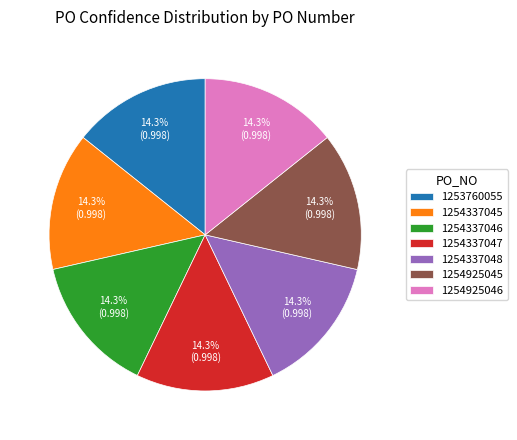

To the nearest percent, what is the average slice percentage?

14%